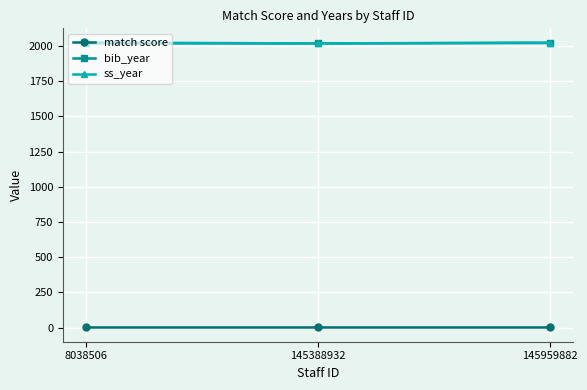

What is the sum of the ss_year values at 145959882 and 8038506?

4048.0